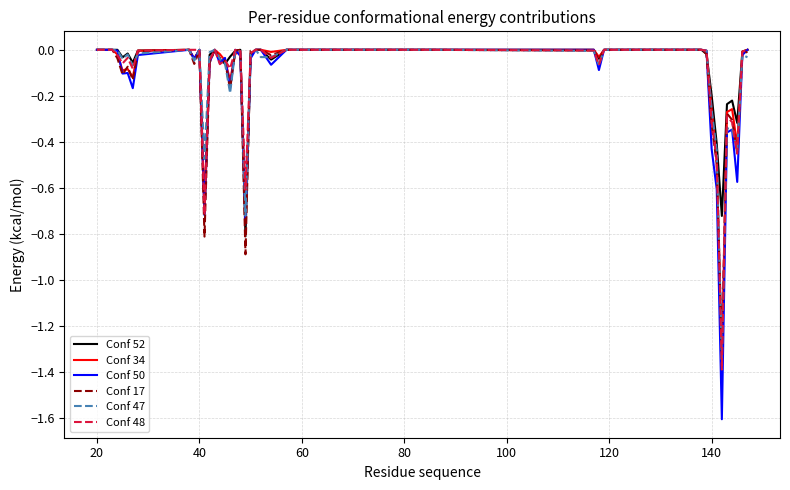

Count the number of categories in the chart.

40